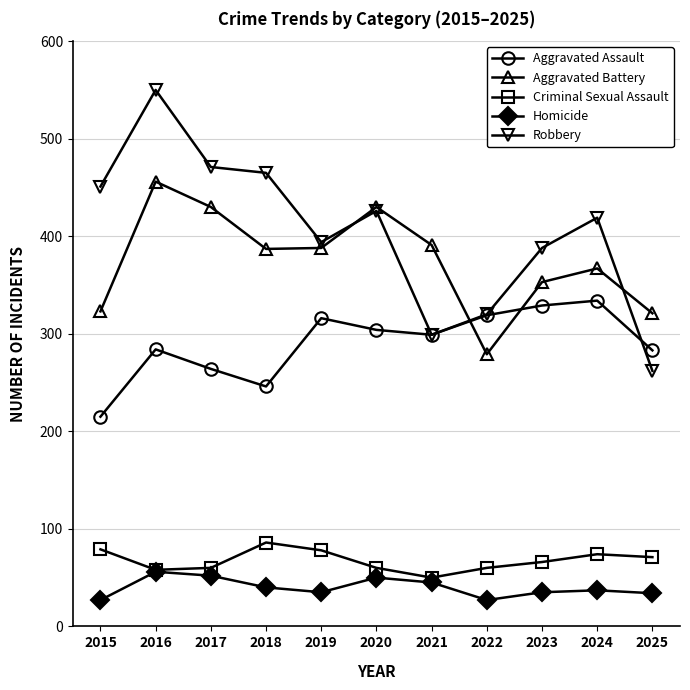

True or false: Aggravated Assault has more than 1 points higher than both neighbors.

True